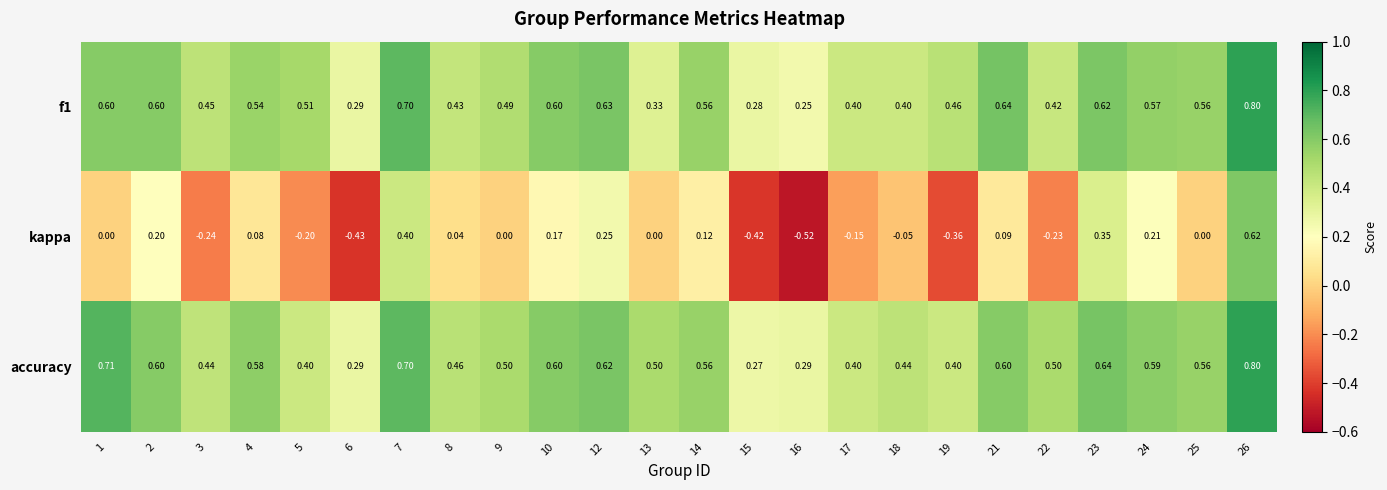

Count the number of categories in the chart.

24